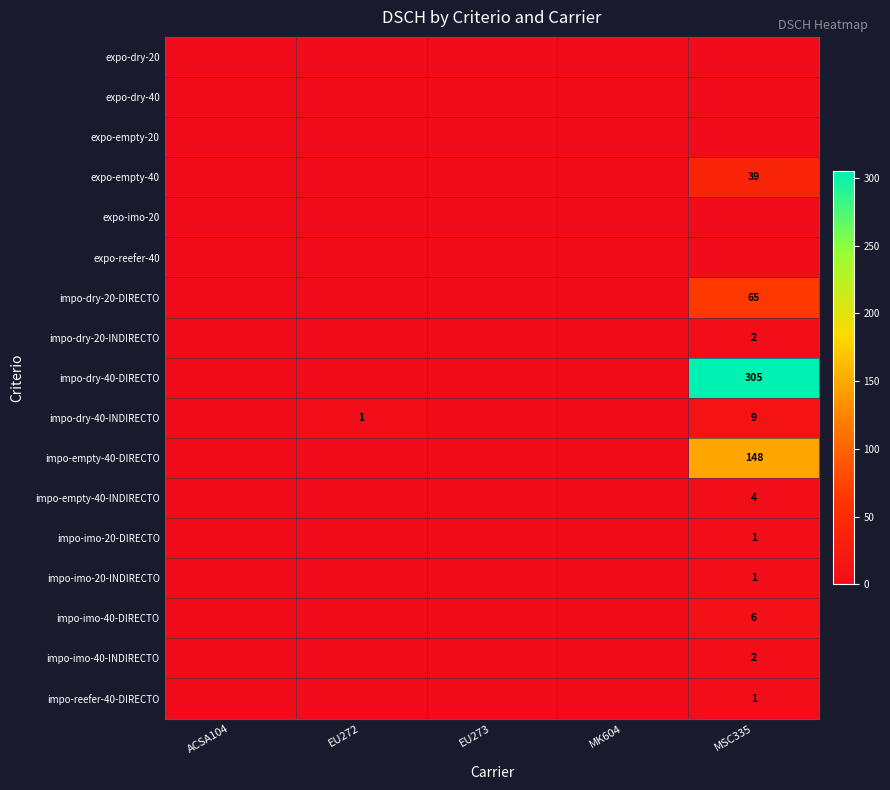

The impo-imo-20-INDIRECTO series shows 0 at EU272. True or false?

True